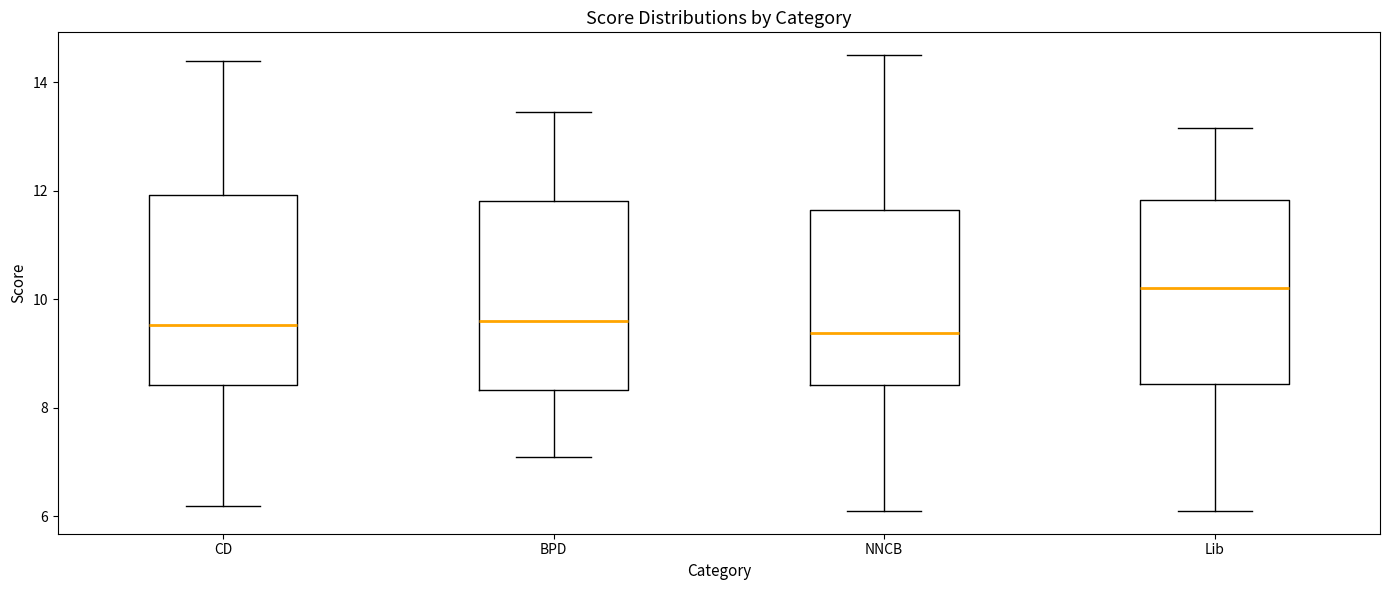

Where does the median line of the box for CD sit on the y-axis? The values are not printed on the chart, so give them approximately, as read against the axis.

9.6